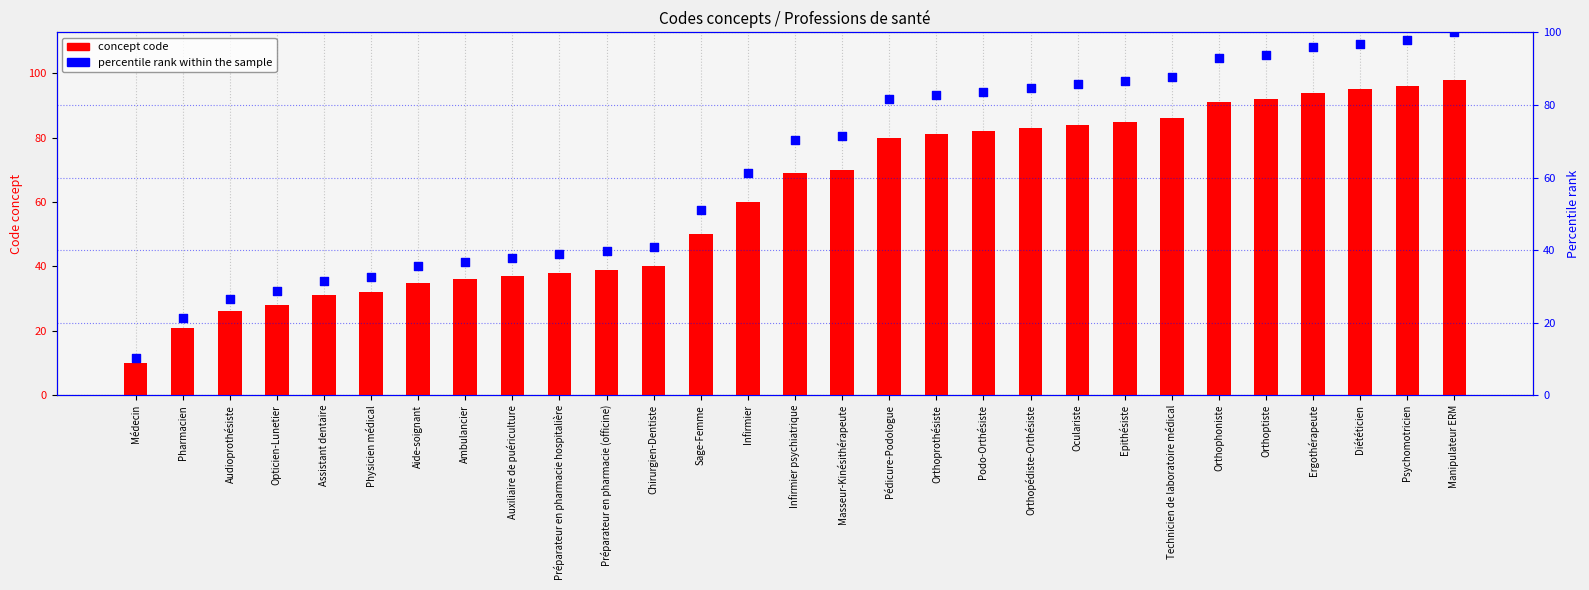

Which series has the largest total across all categories?

percentile rank within the sample